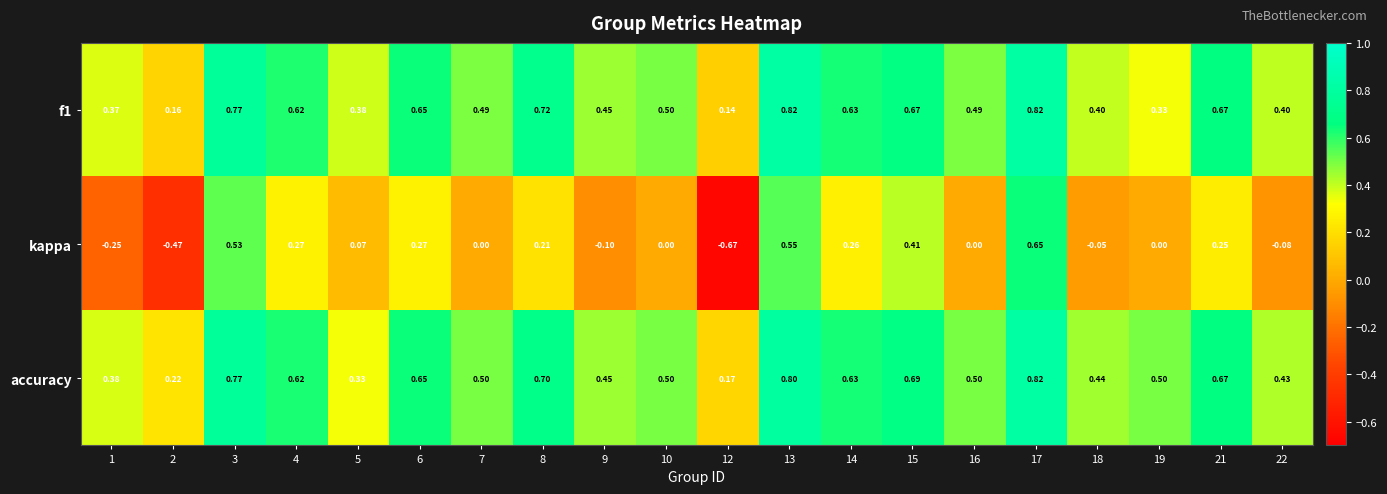

Between 10 and 17, which series saw the biggest shift?

kappa